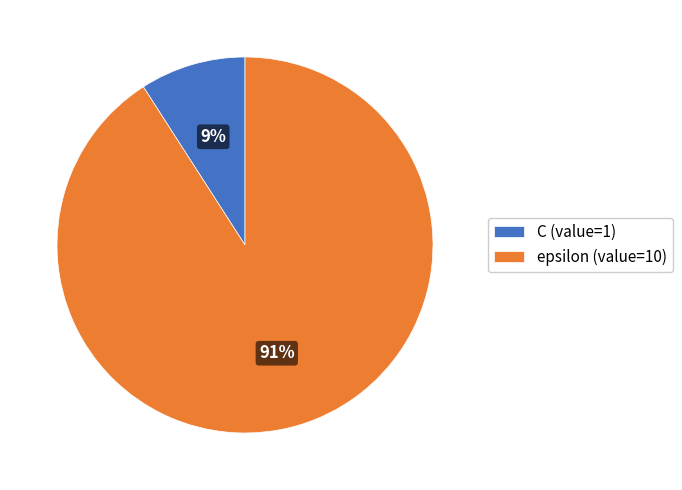

Count the number of slices in the pie.

2